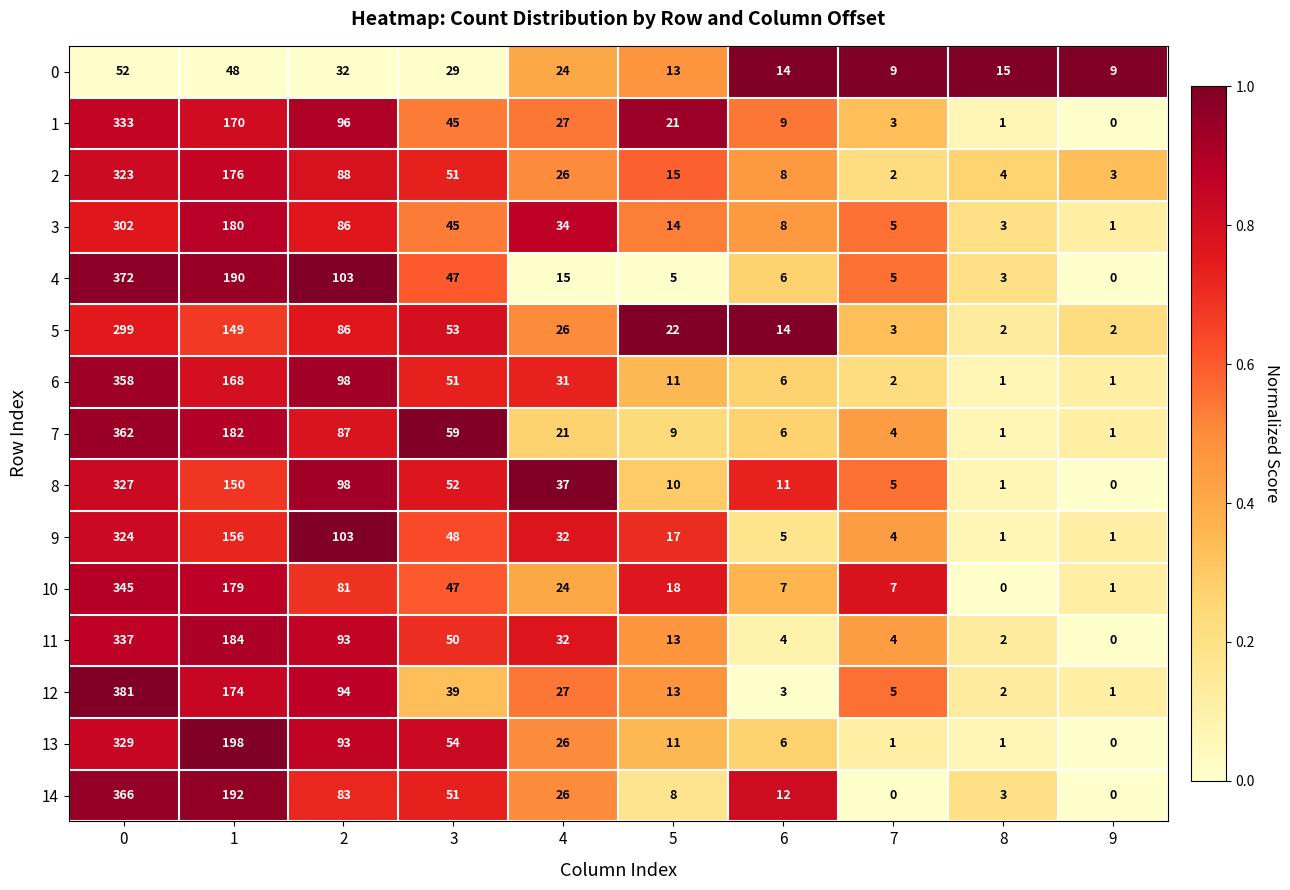

What is the average value of the 2 series?

70